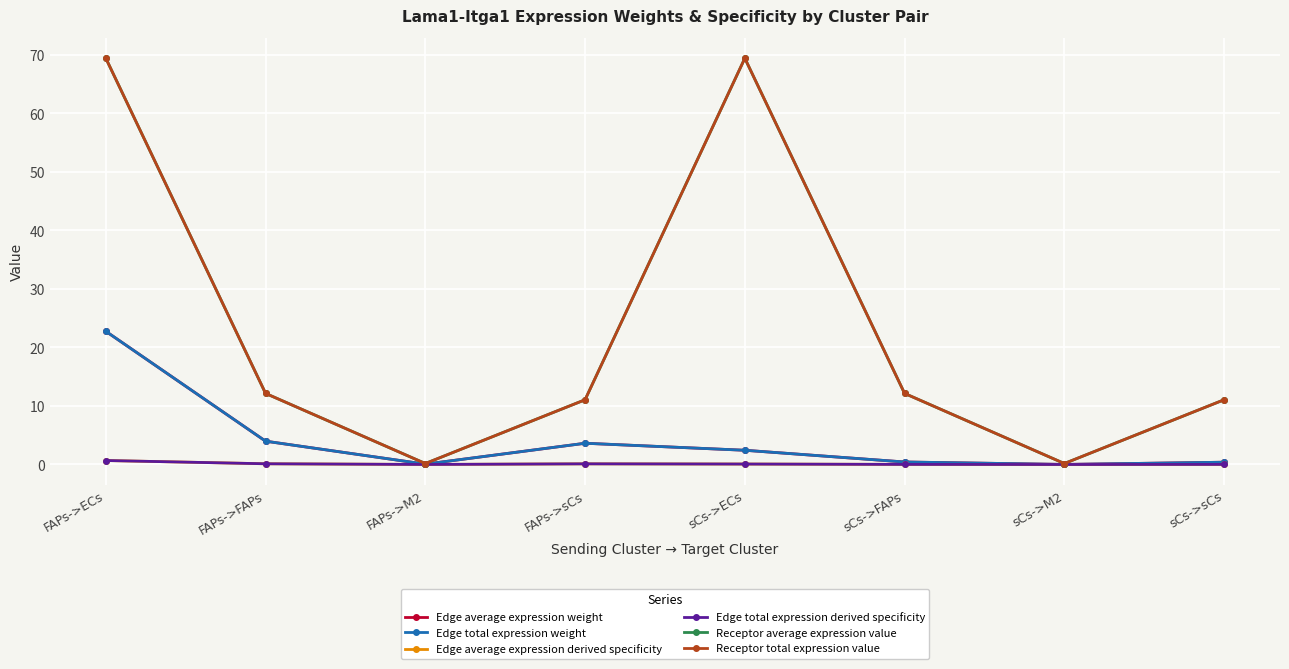

Rank the categories by Edge average expression derived specificity value from highest to lowest.

FAPs->ECs, FAPs->FAPs, FAPs->sCs, sCs->ECs, sCs->FAPs, sCs->sCs, FAPs->M2, sCs->M2